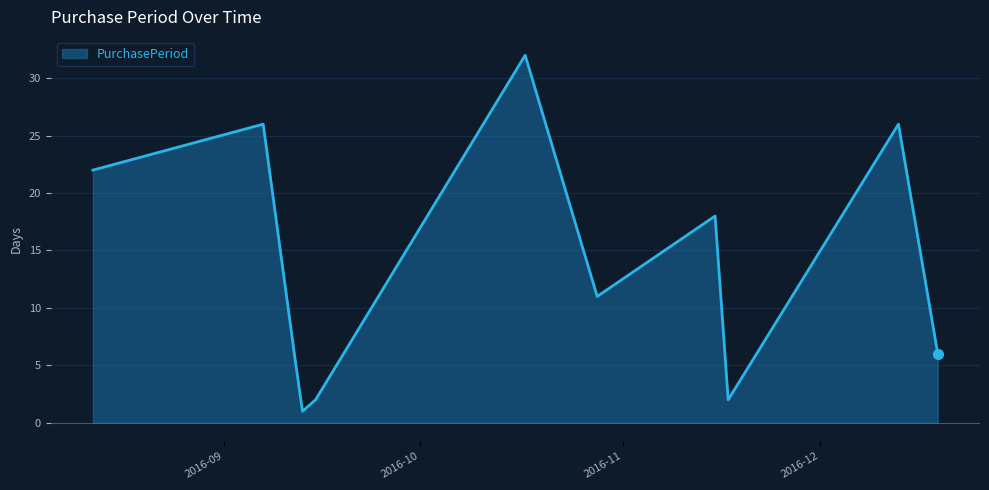

What is the difference between the maximum and minimum values?

31